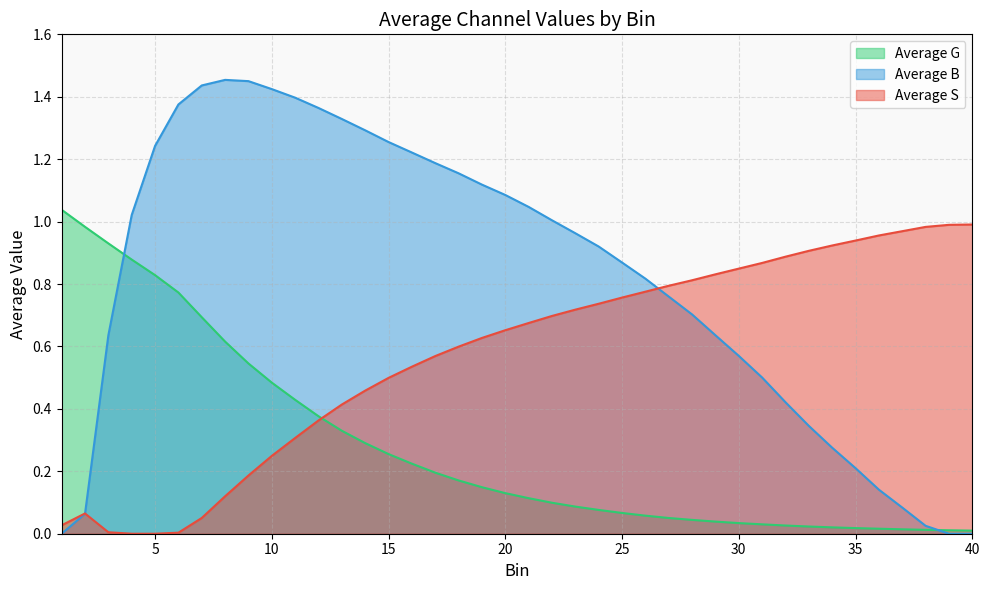

Which series has the widest spread of values?

Average B